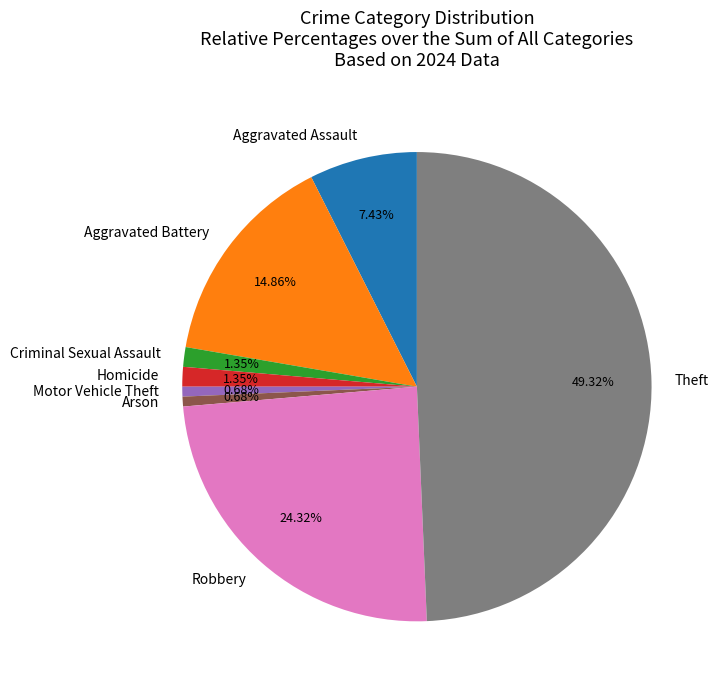

True or false: Homicide accounts for 15% of the total.

False